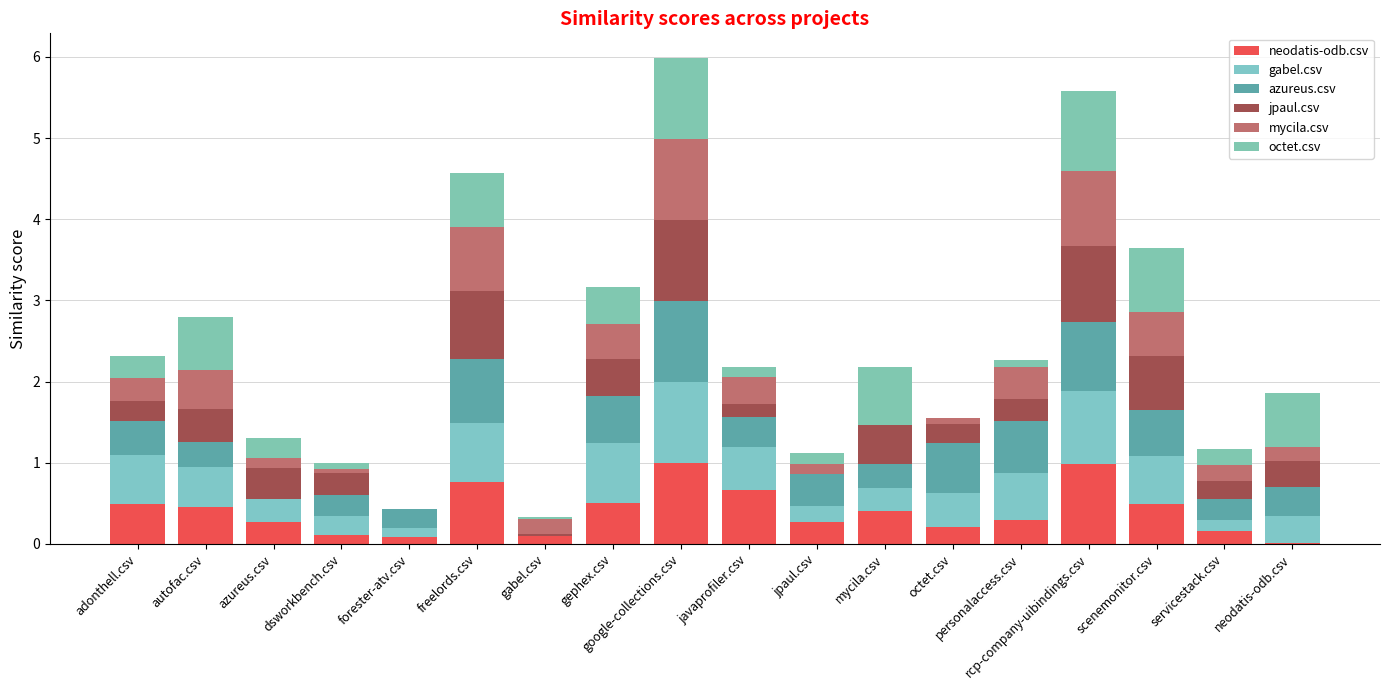

Are the bars grouped side by side (vs. stacked)?

No